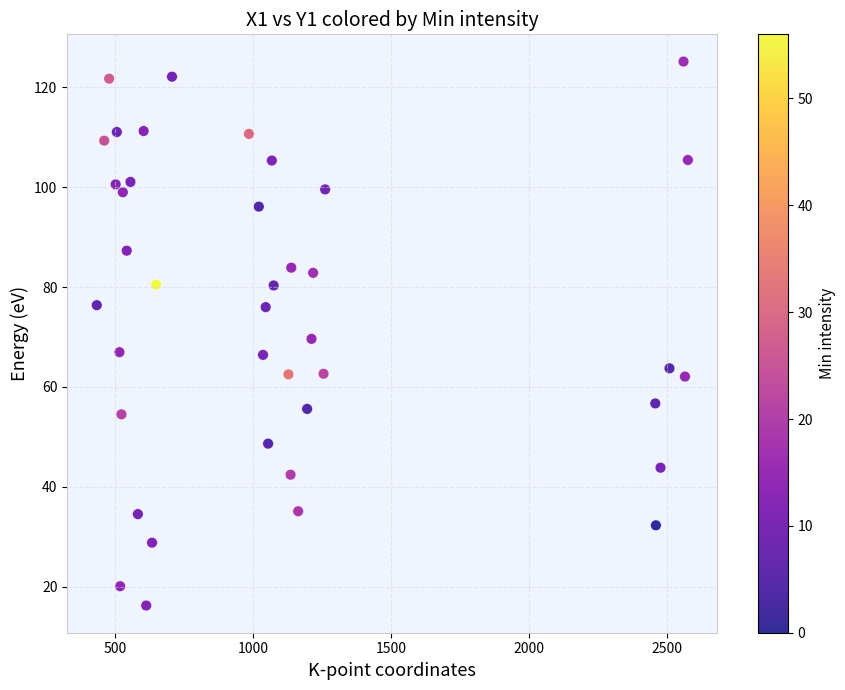

What is the range of X values (max minus min)?

2141.9